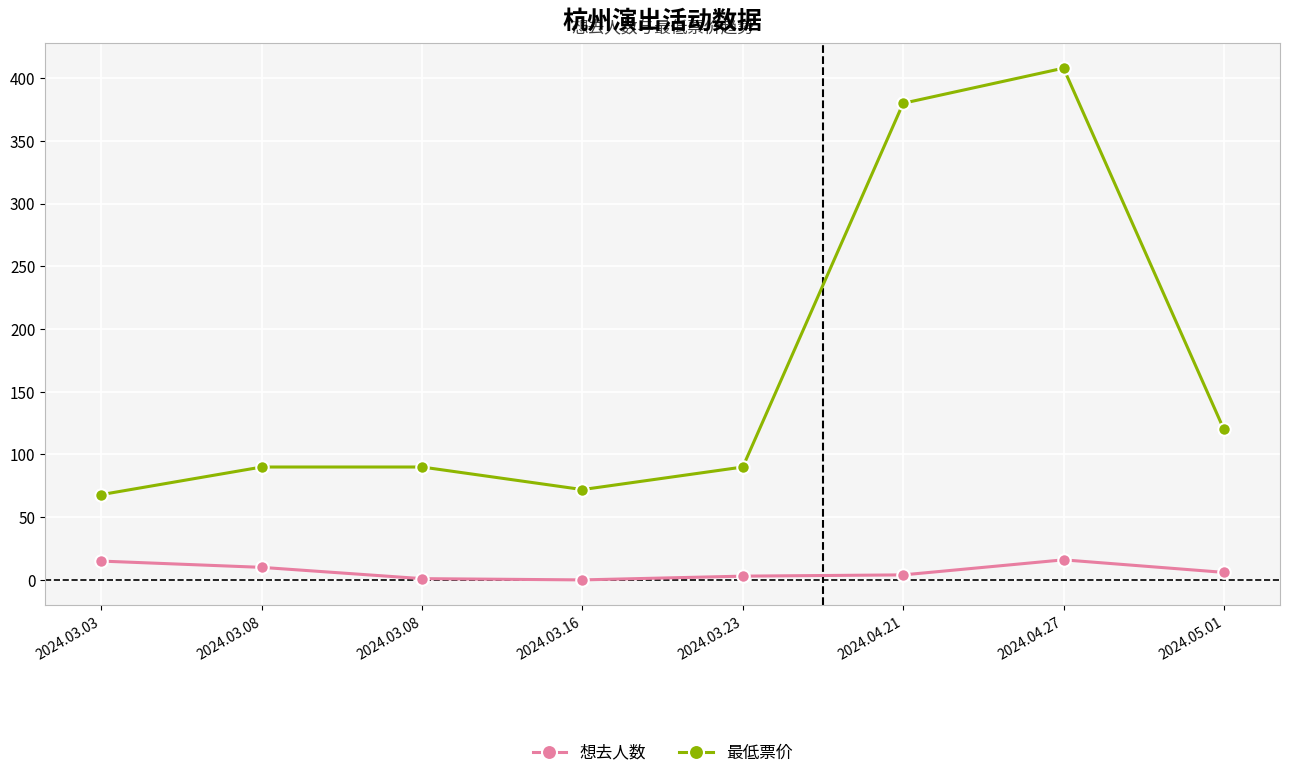

True or false: 最低票价 and 想去人数 cross at least once.

False